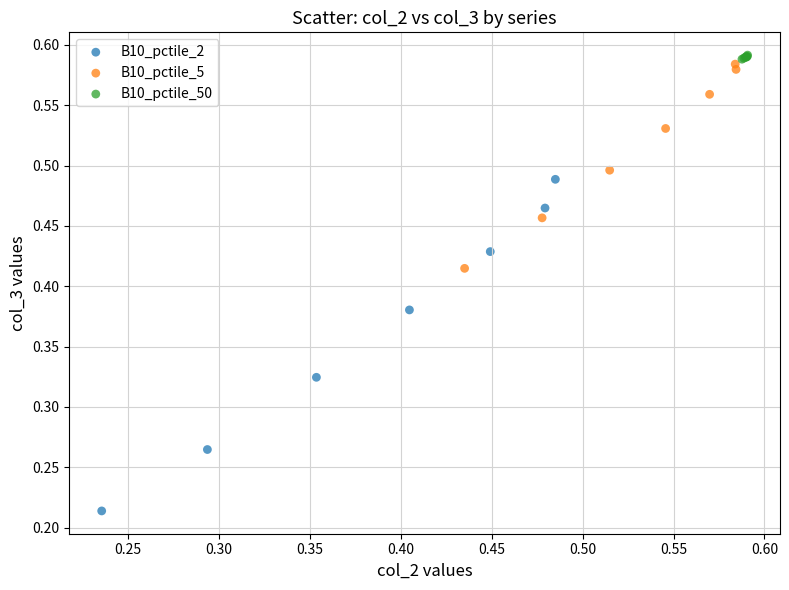

Which series has the widest spread of Y values?

B10_pctile_2